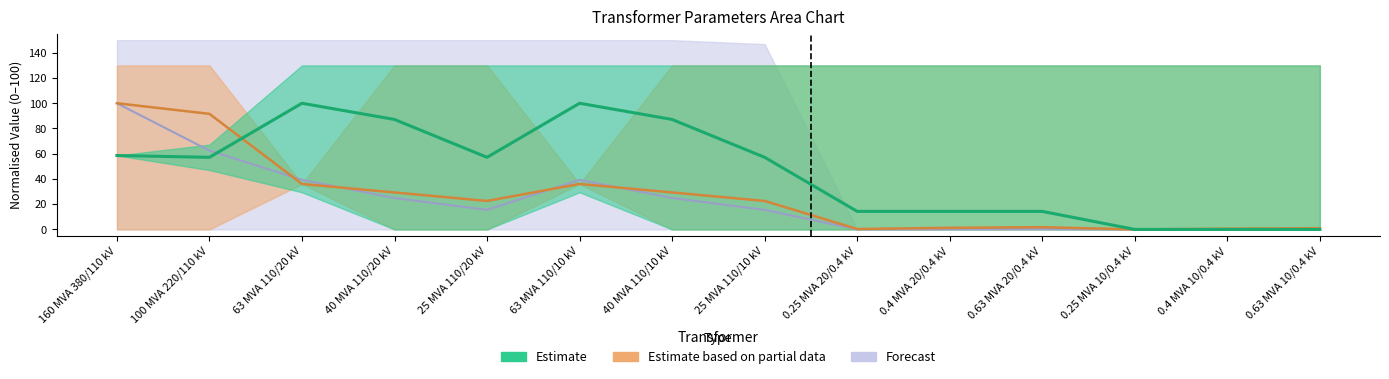

At how many categories does at least one series exceed 58?

6